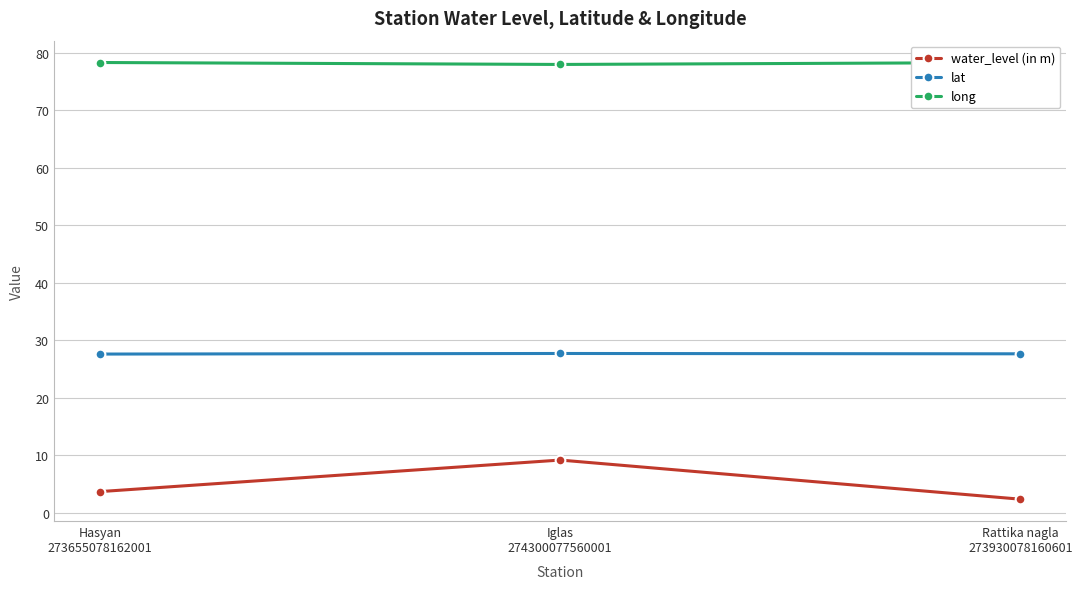

Between Iglas
274300077560001 and Rattika nagla
273930078160601, which series saw the biggest shift?

water_level (in m)